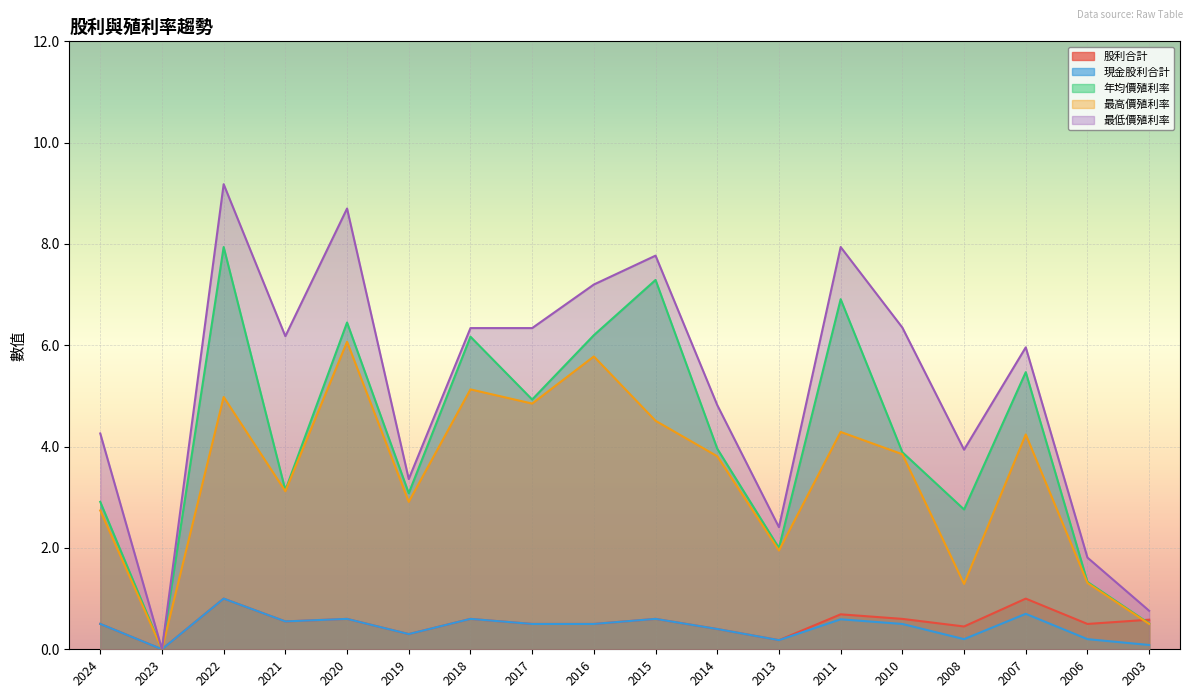

Reading left to right, transcribe all the data shown in this chart.

股利合計: 0.5	0.0	1.0	0.6	0.6	0.3	0.6	0.5	0.5	0.6	0.4	0.2	0.7	0.6	0.5	1.0	0.5	0.6
現金股利合計: 0.5	0.0	1.0	0.6	0.6	0.3	0.6	0.5	0.5	0.6	0.4	0.2	0.6	0.5	0.2	0.7	0.2	0.1
年均價殖利率: 2.9	0.0	7.9	3.1	6.5	3.1	6.2	4.9	6.2	7.3	4.0	2.0	6.9	3.9	2.8	5.5	1.3	0.5
最高價殖利率: 2.7	0.0	5.0	3.1	6.1	2.9	5.1	4.8	5.8	4.5	3.8	1.9	4.3	3.9	1.3	4.2	1.3	0.5
最低價殖利率: 4.3	0.0	9.2	6.2	8.7	3.4	6.3	6.3	7.2	7.8	4.8	2.4	7.9	6.3	3.9	6.0	1.8	0.8